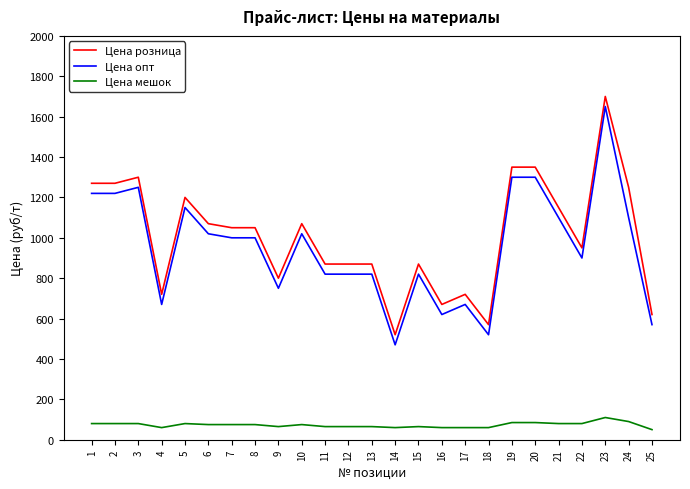

Is it true that Цена розница equals 402 at 21?

False